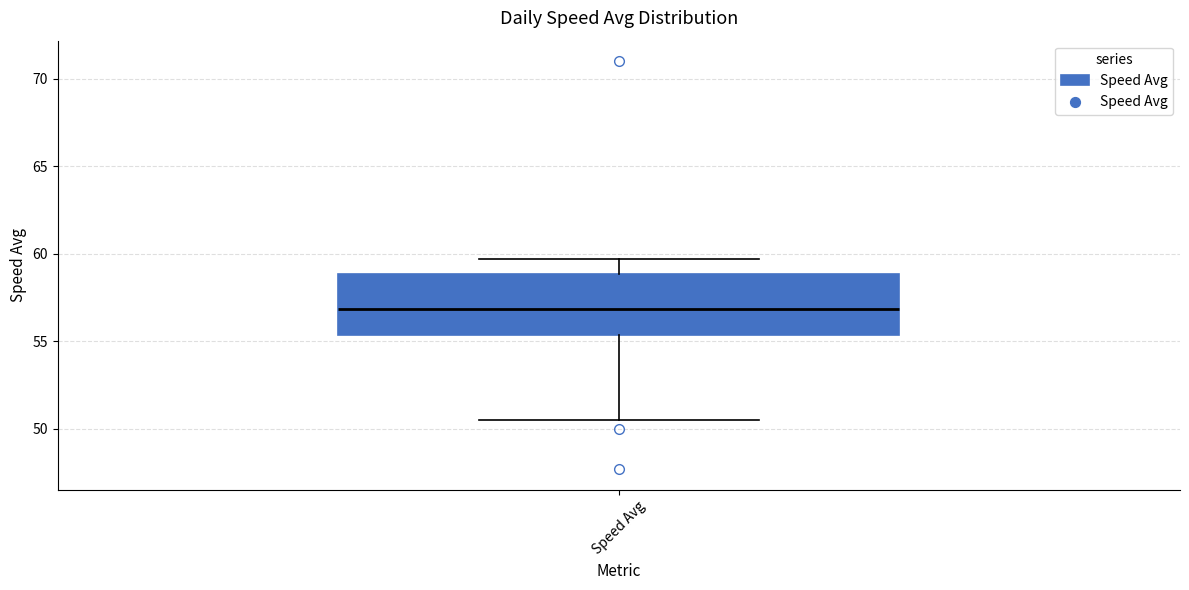

Read this box plot against the y-axis: the position of the median line, the range covered by the box, and the ends of both whiskers. The values are not printed on the chart, so give them approximately, as read against the axis.

median 57.0, box 55.5 to 59.0, whiskers 50.5 to 59.5